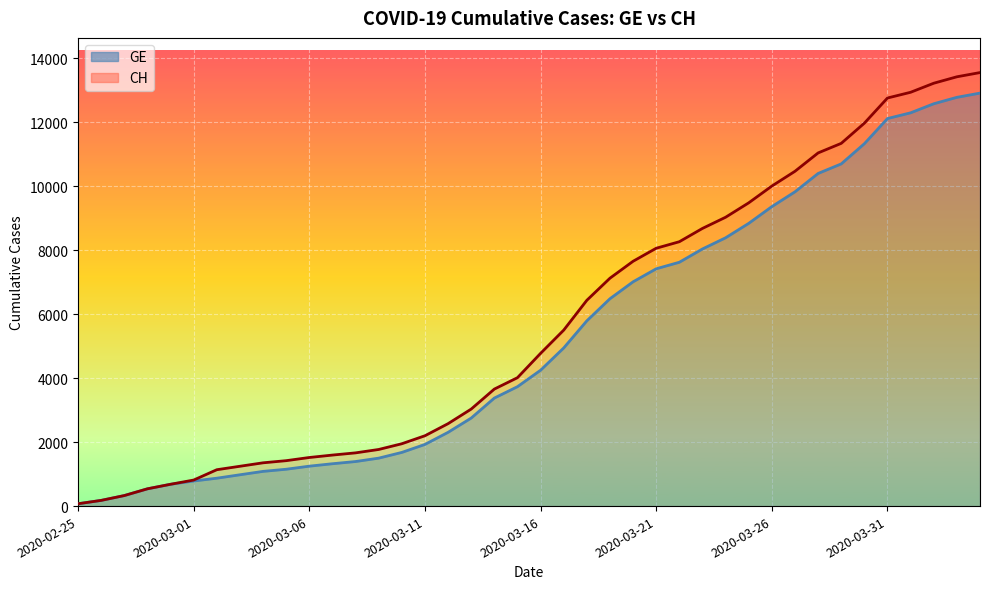

How many categories are shown in the chart?

40